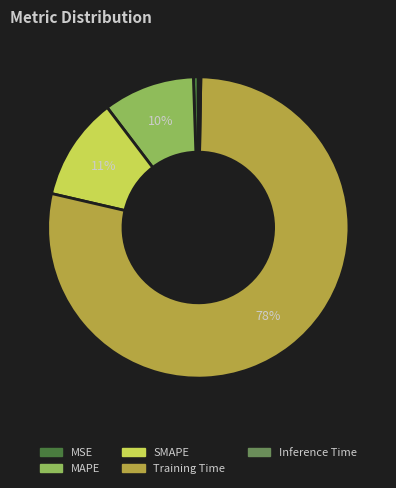

Is the sum of MSE and SMAPE greater than half?

No